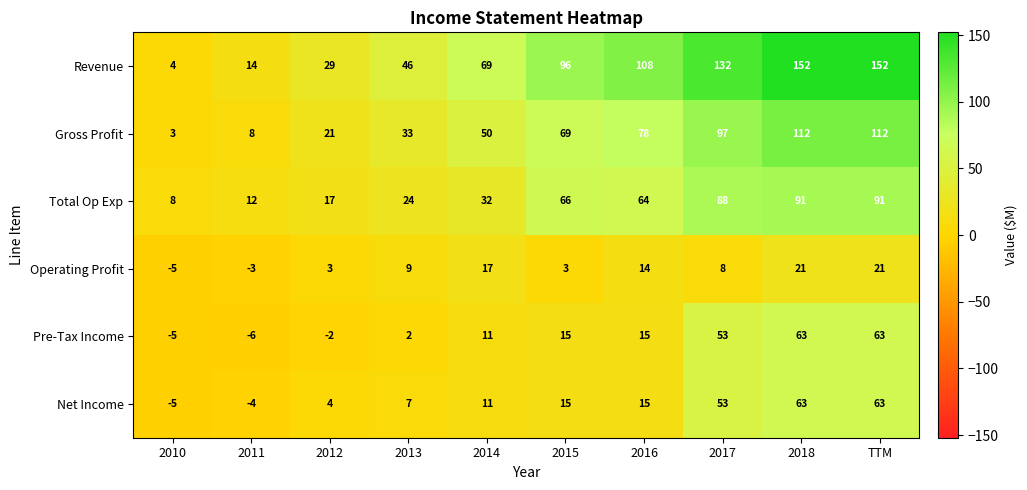

What is the total value across all series at 2015?

264